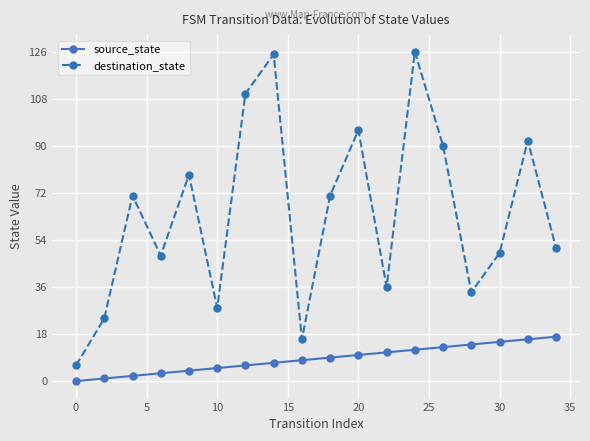

Which series has the largest range (max minus min)?

destination_state